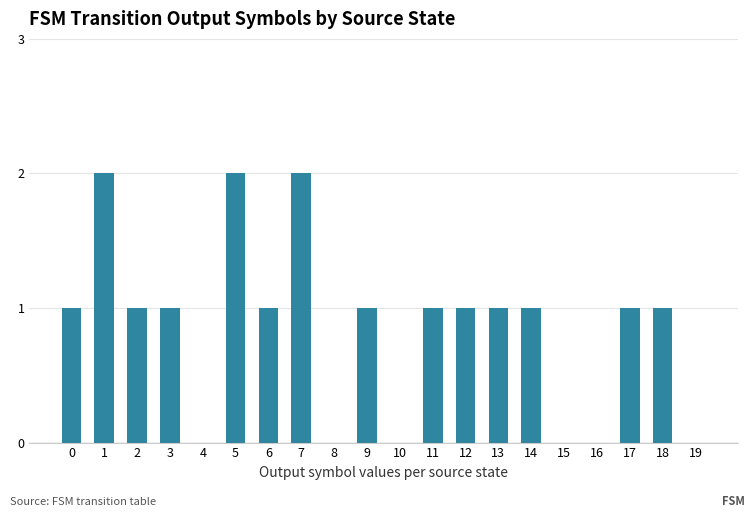

Is it true that the value at 11 is 0?

False